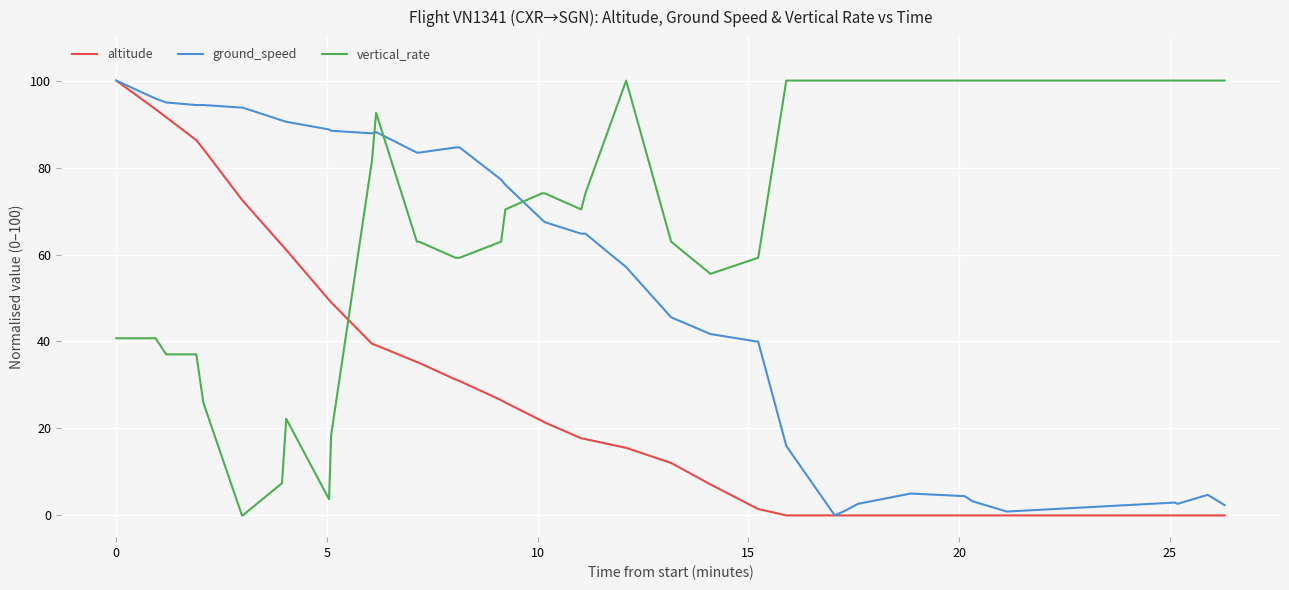

What is the highest value of the vertical_rate series?

100.0